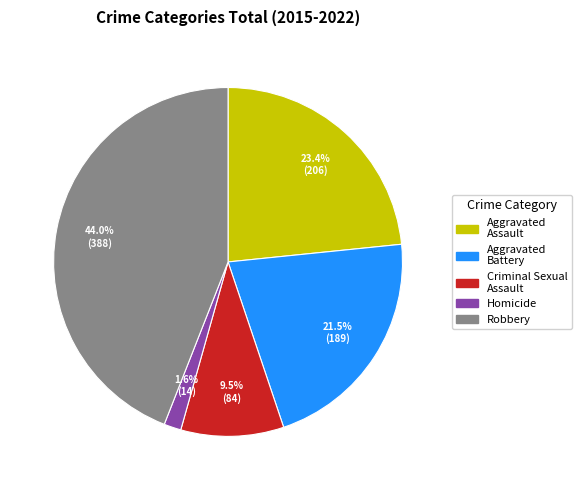

Is there any slice that represents more than half of the pie?

No